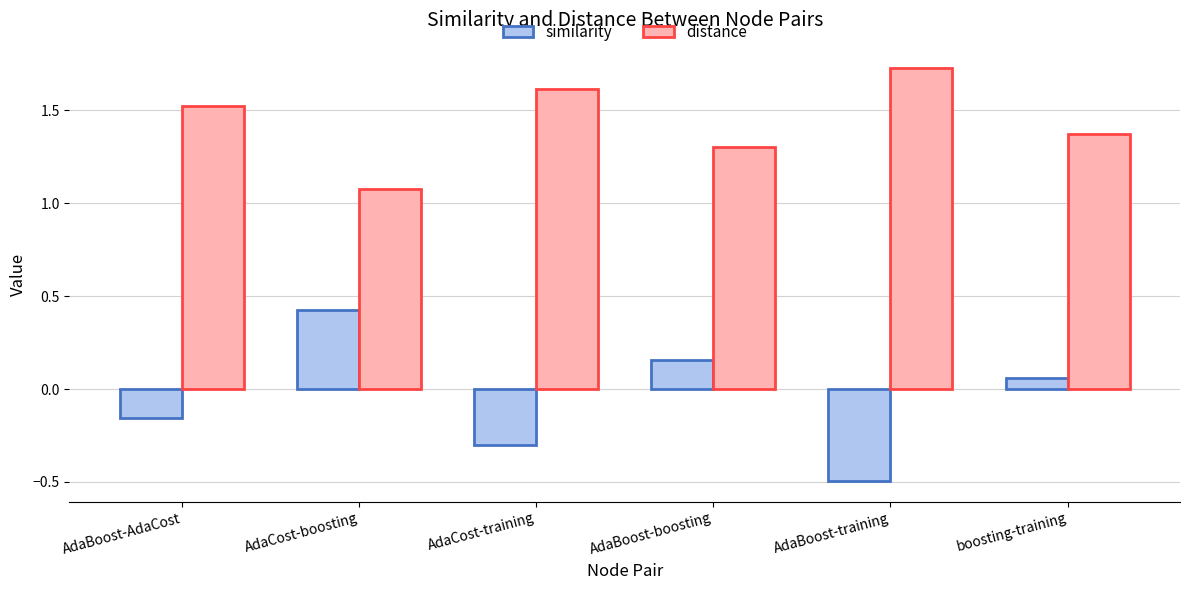

The value of distance at AdaBoost-training is 2.8. True or false?

False